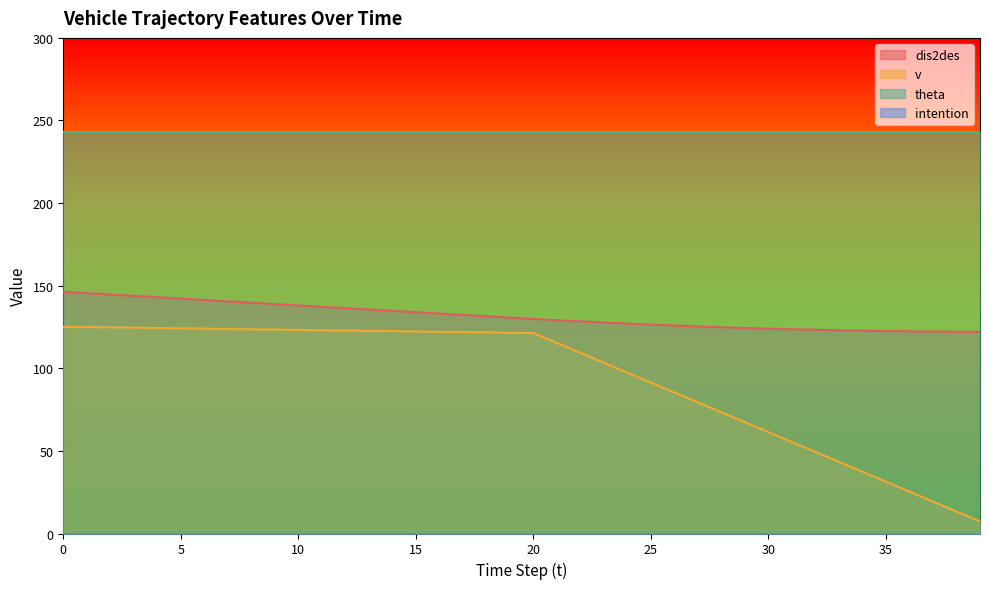

True or false: dis2des and v cross at least once.

False